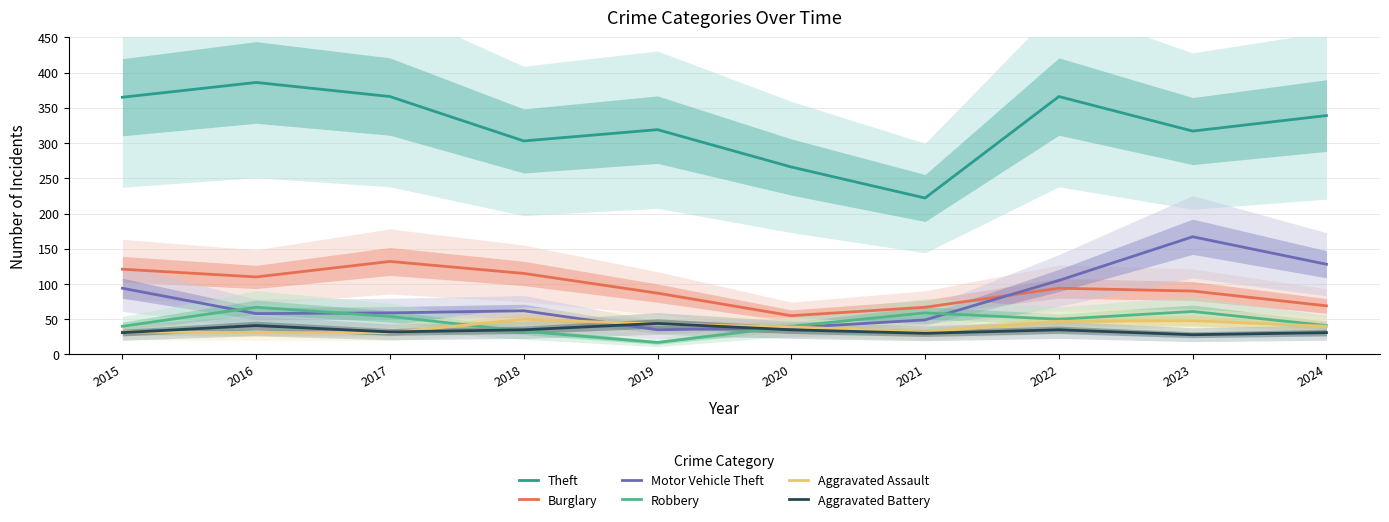

Where is the first local maximum for Theft?

2016